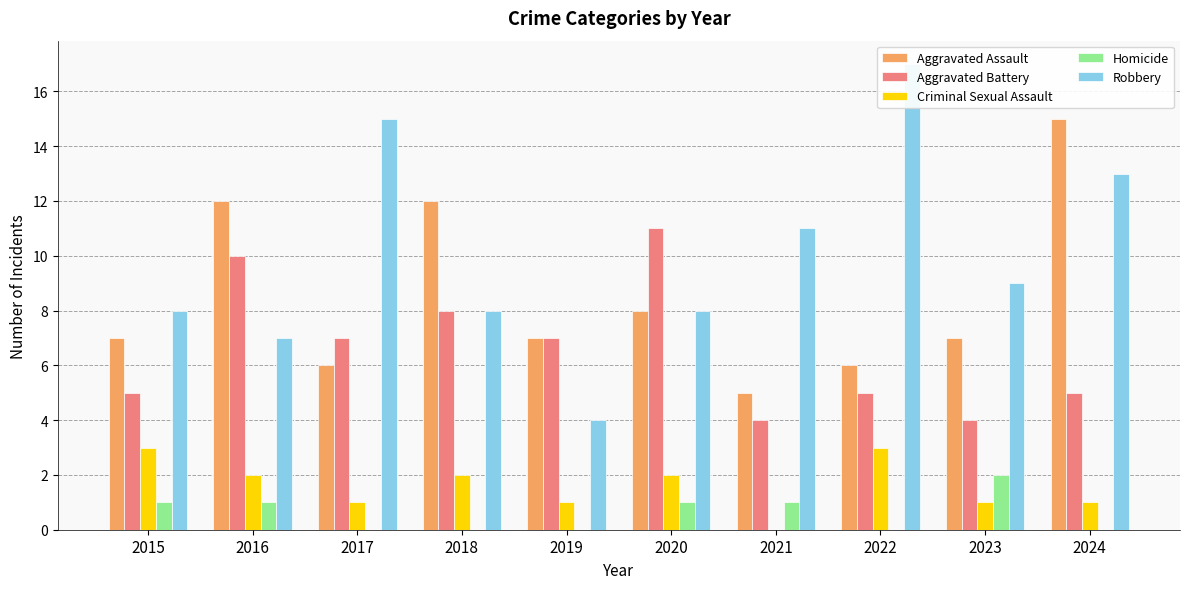

What is the sum of the Robbery values at 2022 and 2023?

26